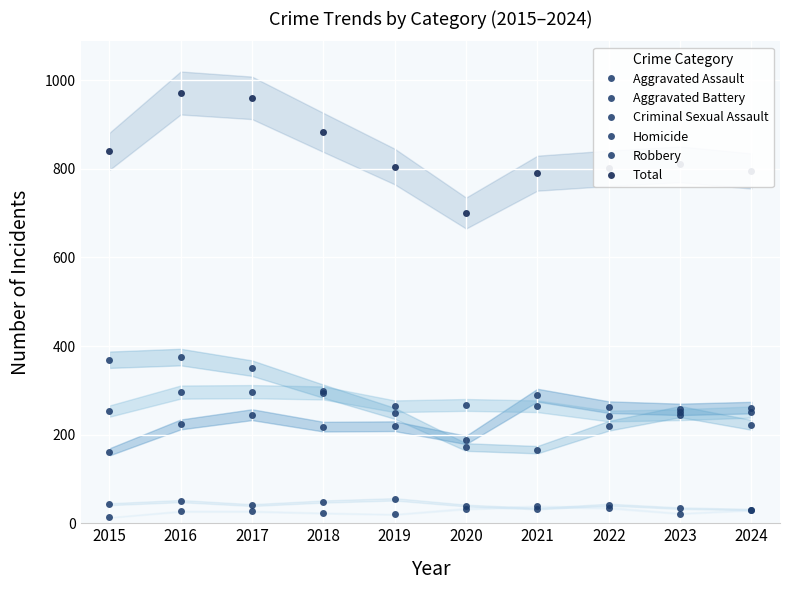

List the labels in order of Aggravated Assault value, smallest first.

2015, 2020, 2018, 2019, 2016, 2017, 2023, 2024, 2022, 2021